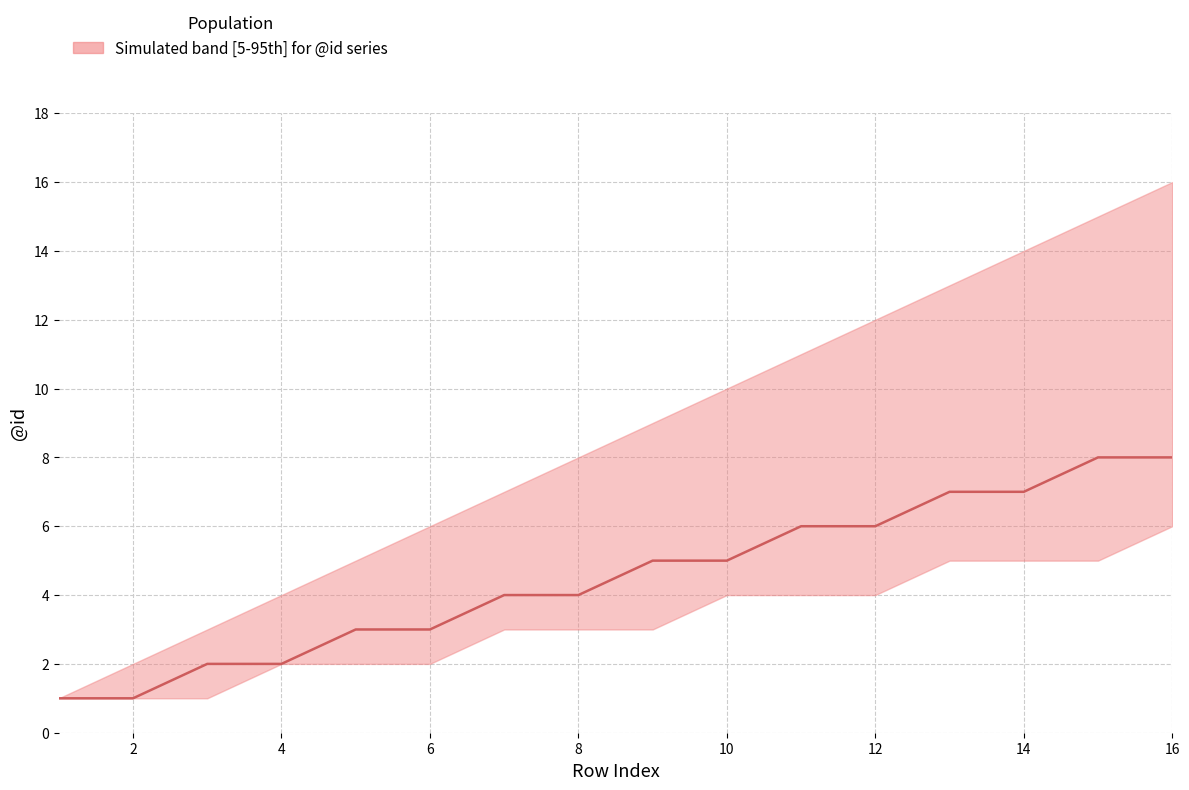

What is the change in value from 0 to 11?

+5